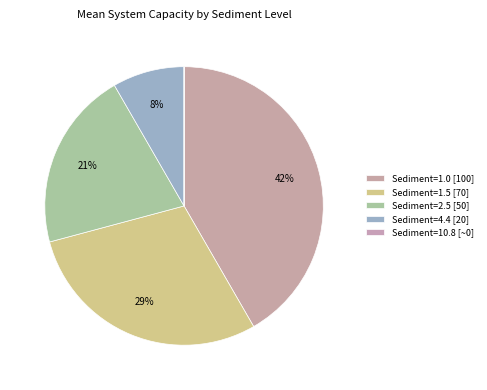

What is the largest slice in the pie chart?

Sediment=1.0